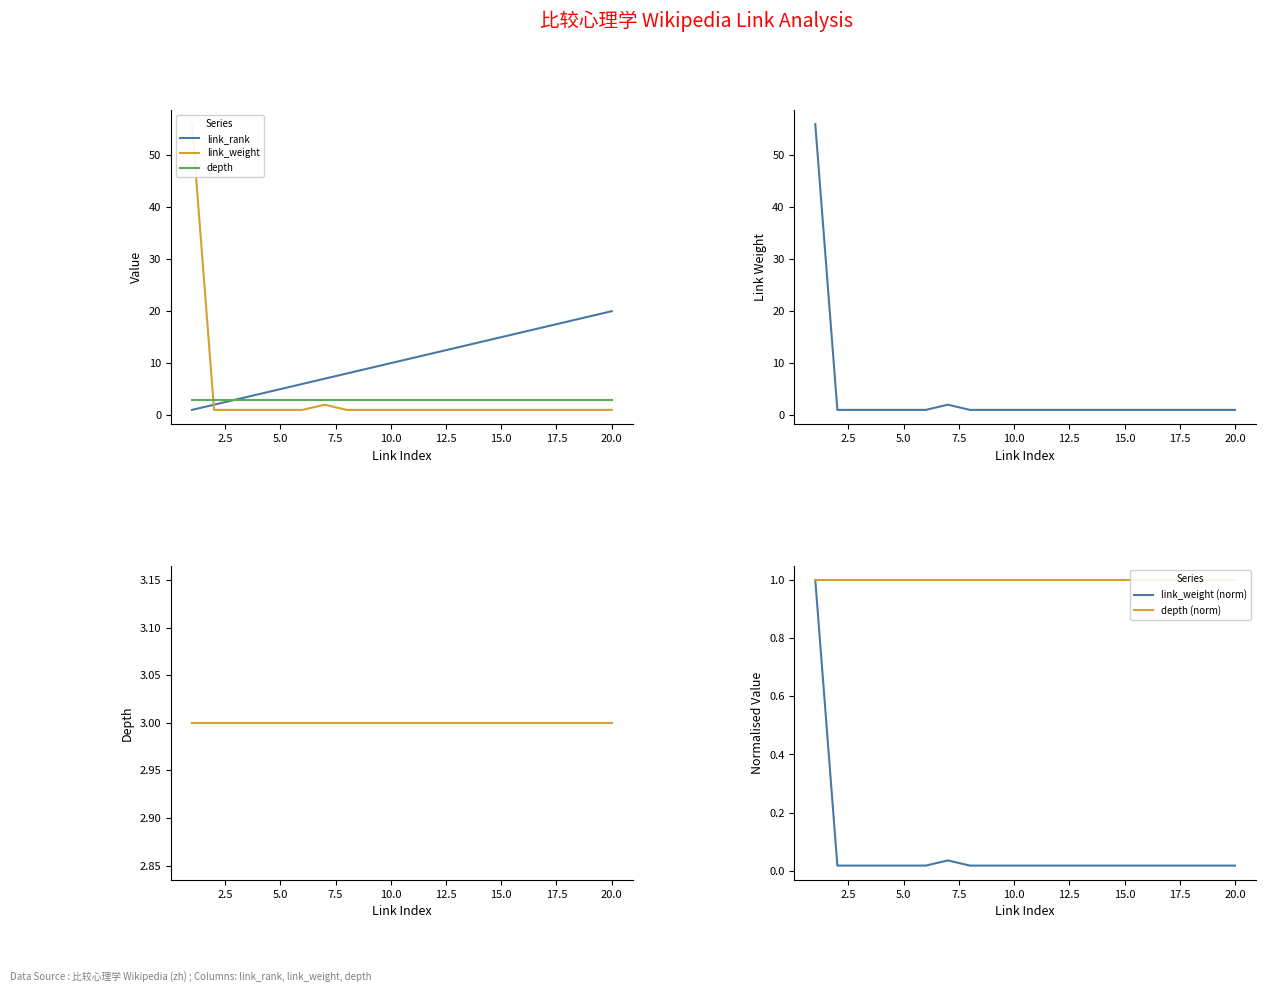

List the series in order of their peak value, lowest first.

link_weight (norm), depth (norm), depth, link_rank, link_weight